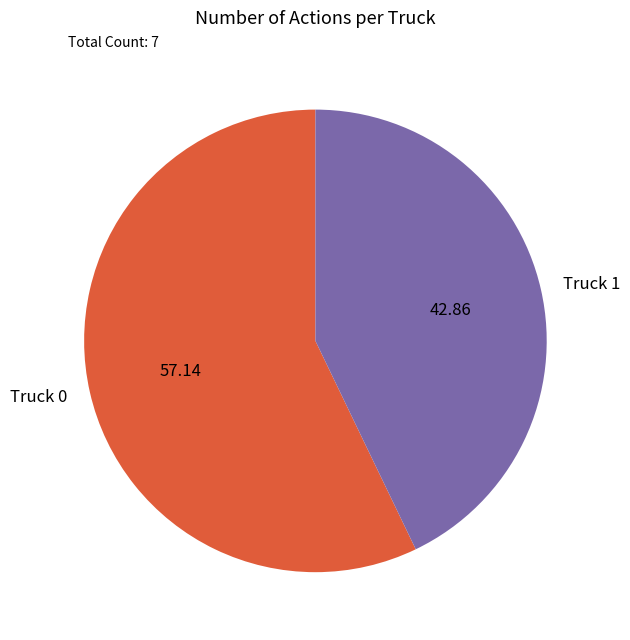

True or false: Truck 1 accounts for 43% of the total.

True